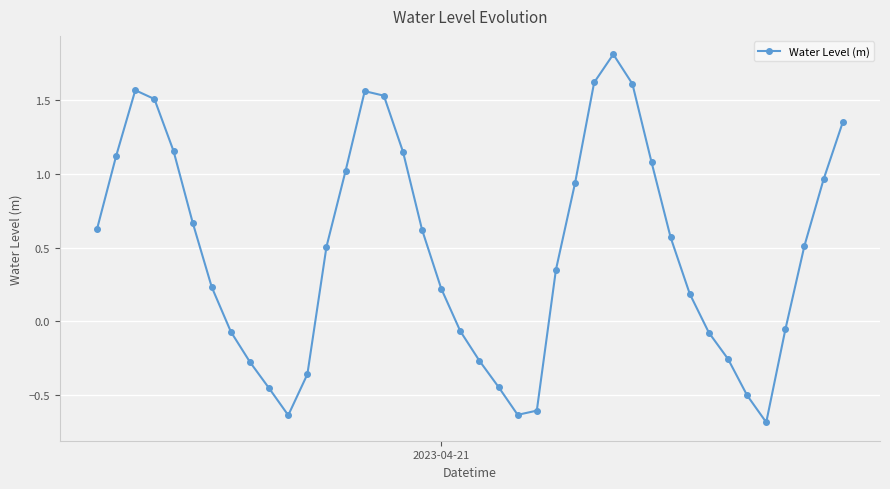

What is the average value?

0.5